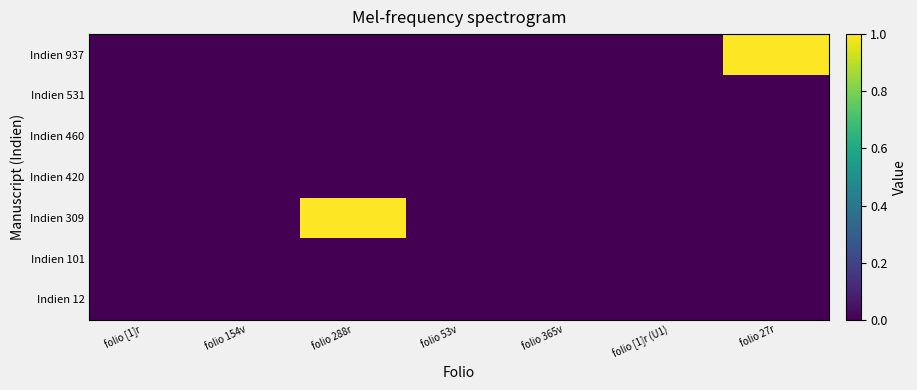

How many series are shown in this chart?

7